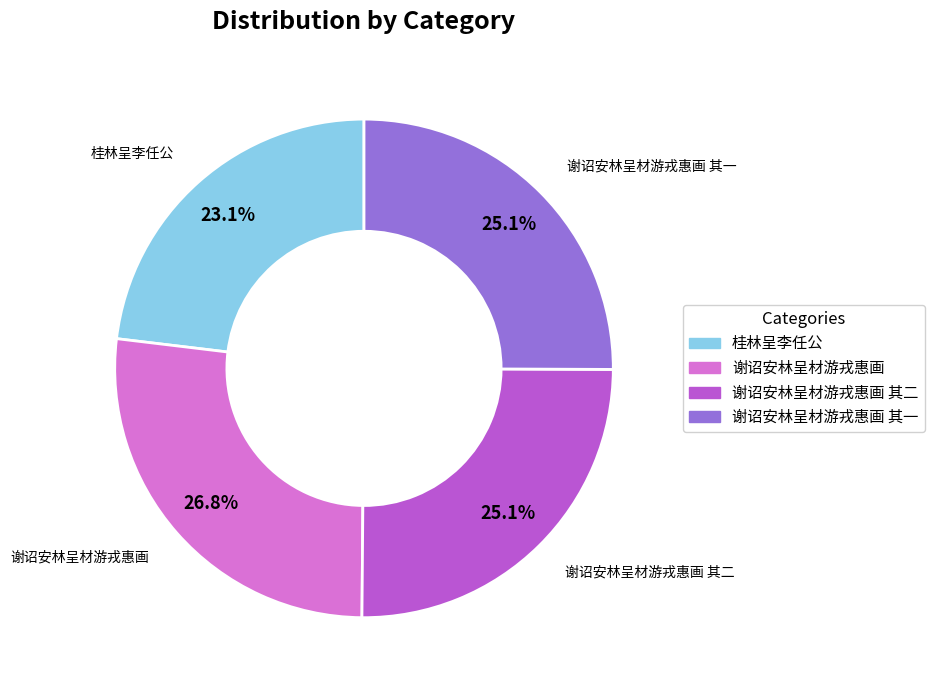

Does any single category account for the majority?

No